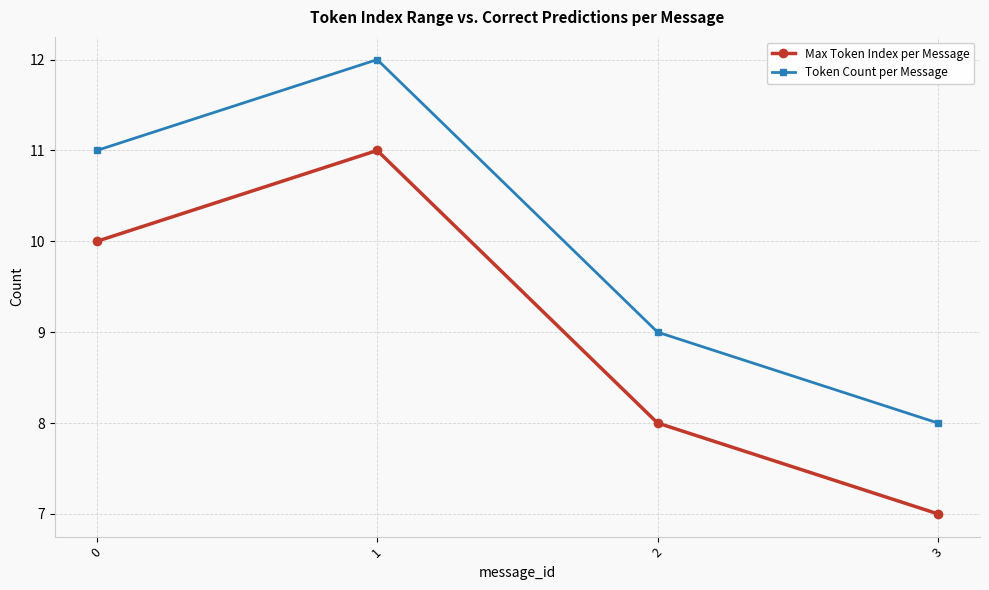

True or false: Token Count per Message and Max Token Index per Message cross at least once.

False